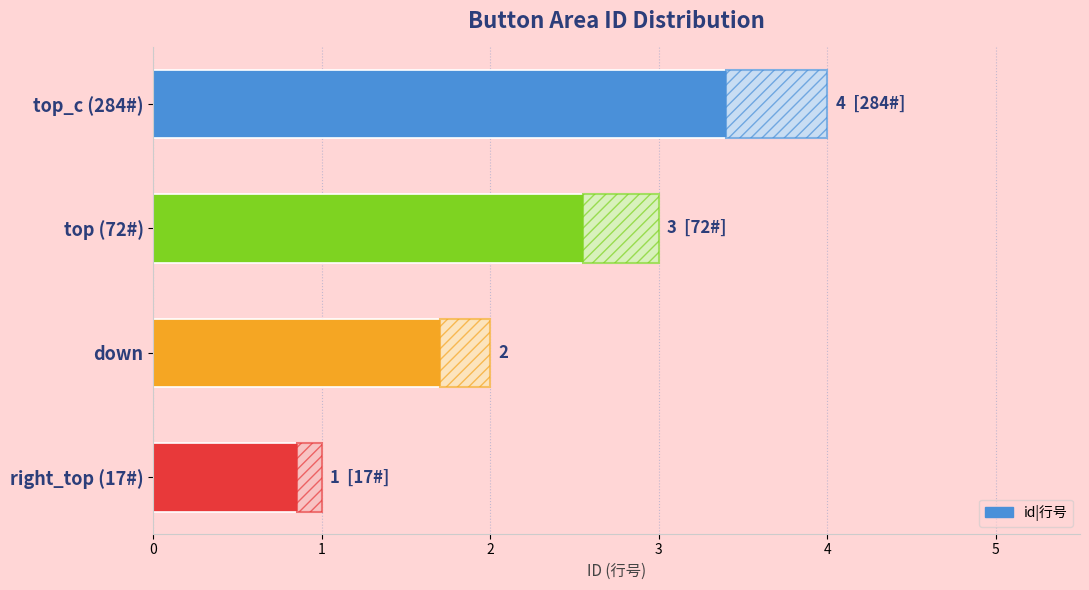

At which category does the chart reach its minimum across all series?

right_top (17#)